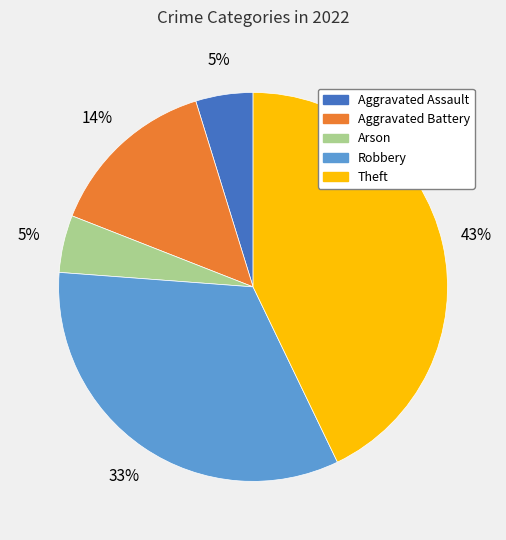

Is there a majority slice in this chart?

No